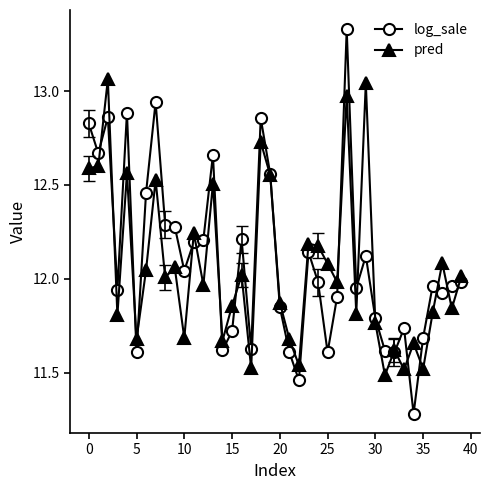

What is the smallest value displayed?

11.3